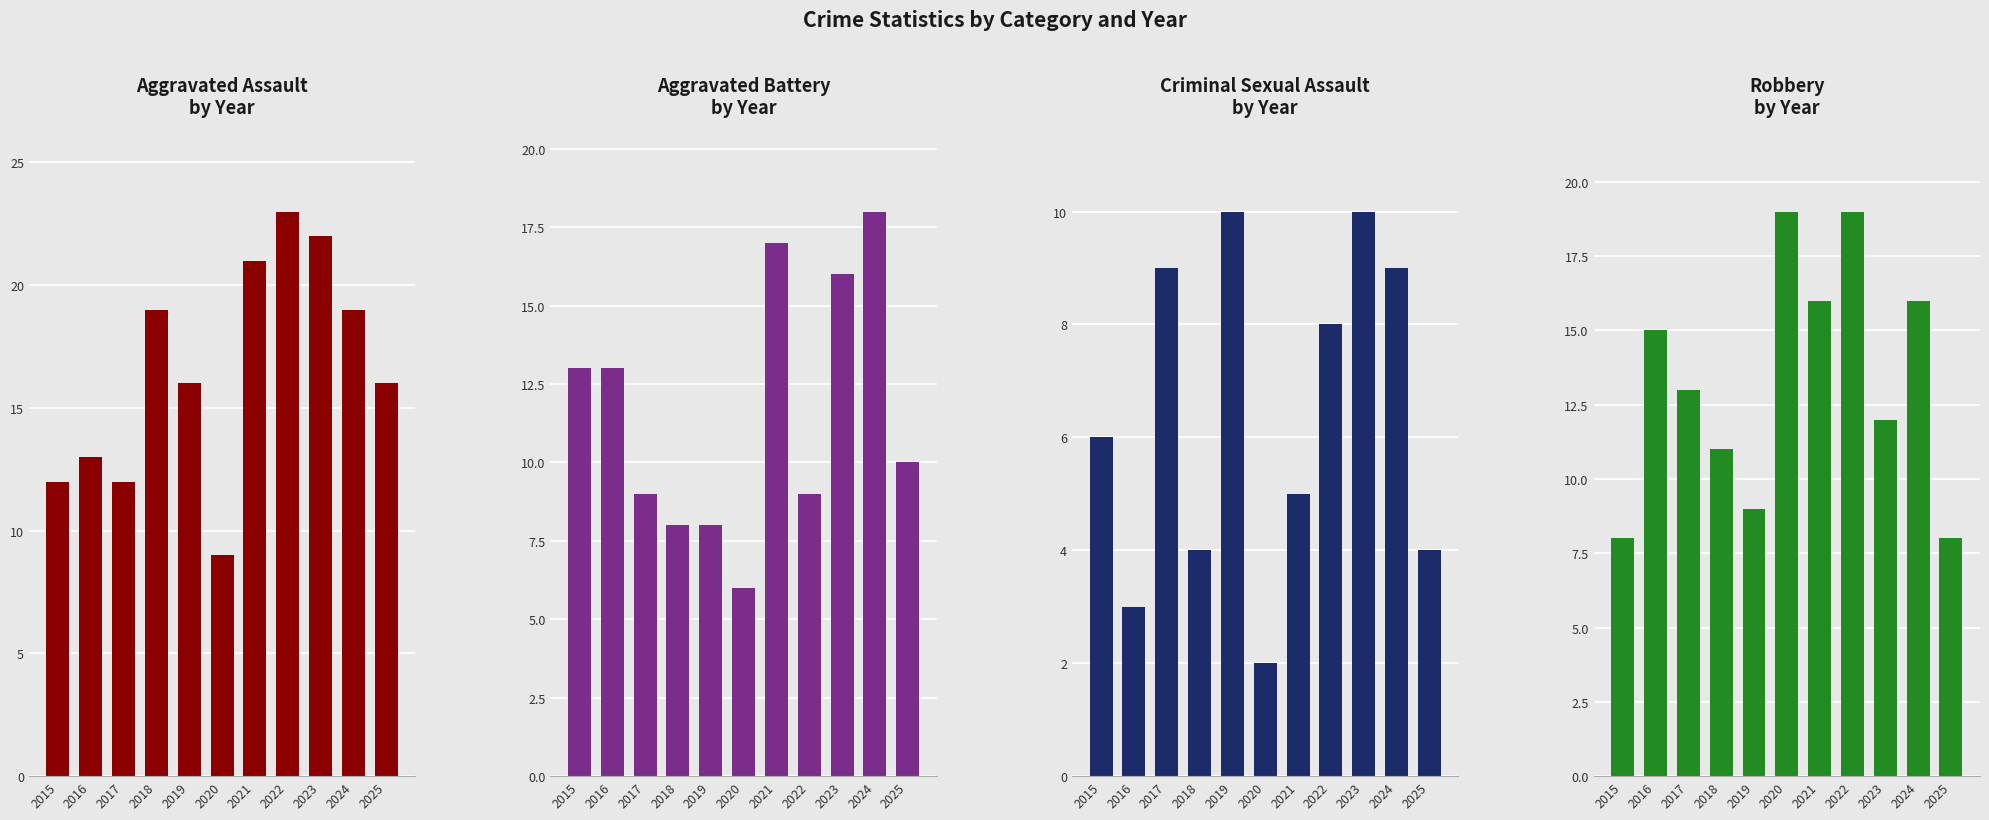

Read the Aggravated Assault value at 2015.

12